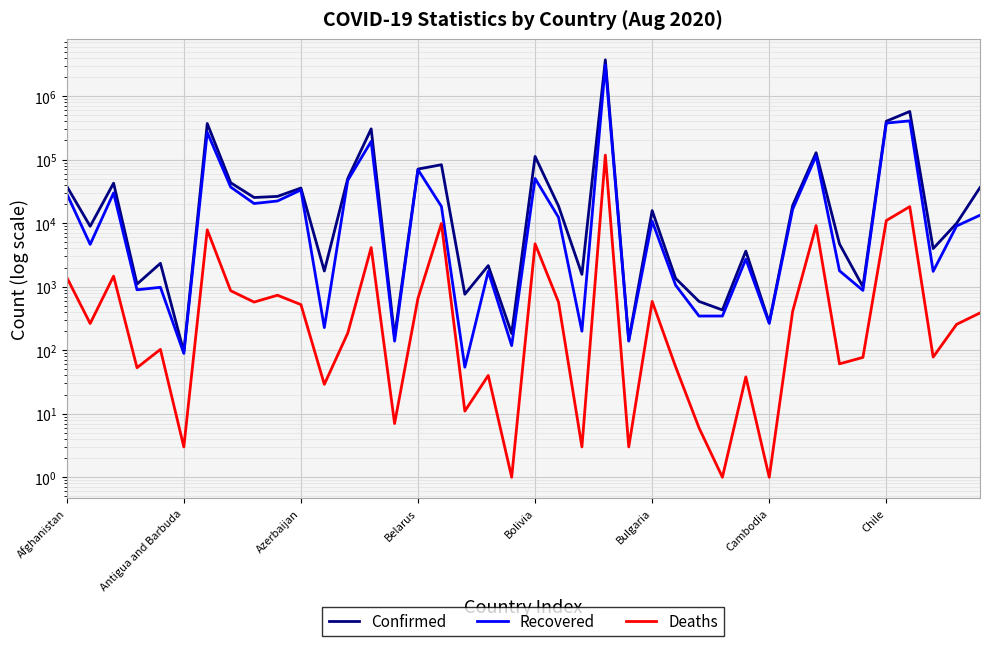

What position from the right is Bolivia?

20